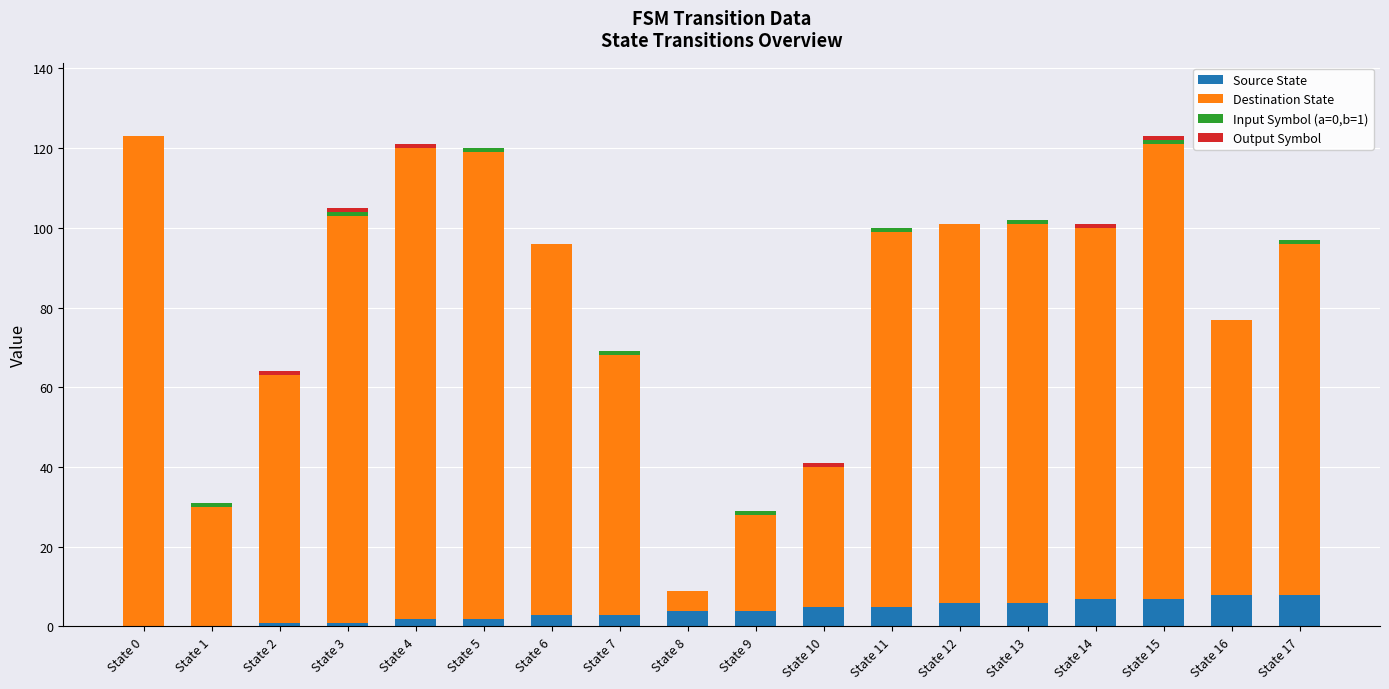

What is the maximum value for Source State?

8